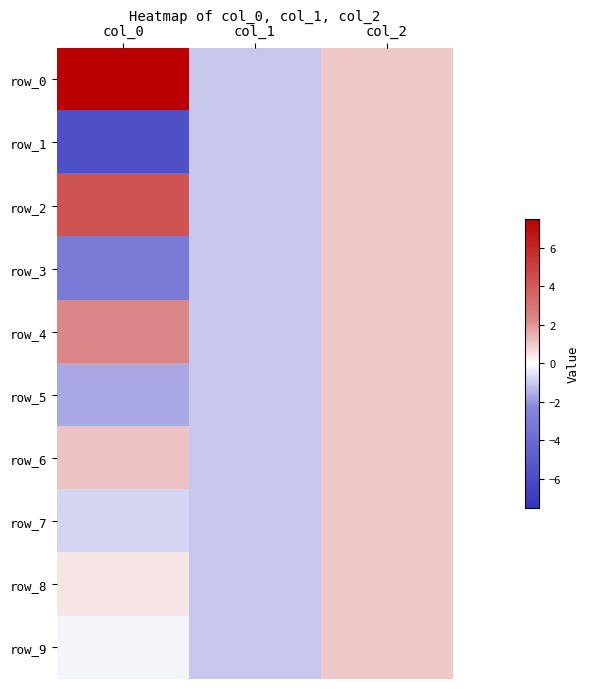

Rank the categories by row_1 value from lowest to highest.

col_0, col_1, col_2